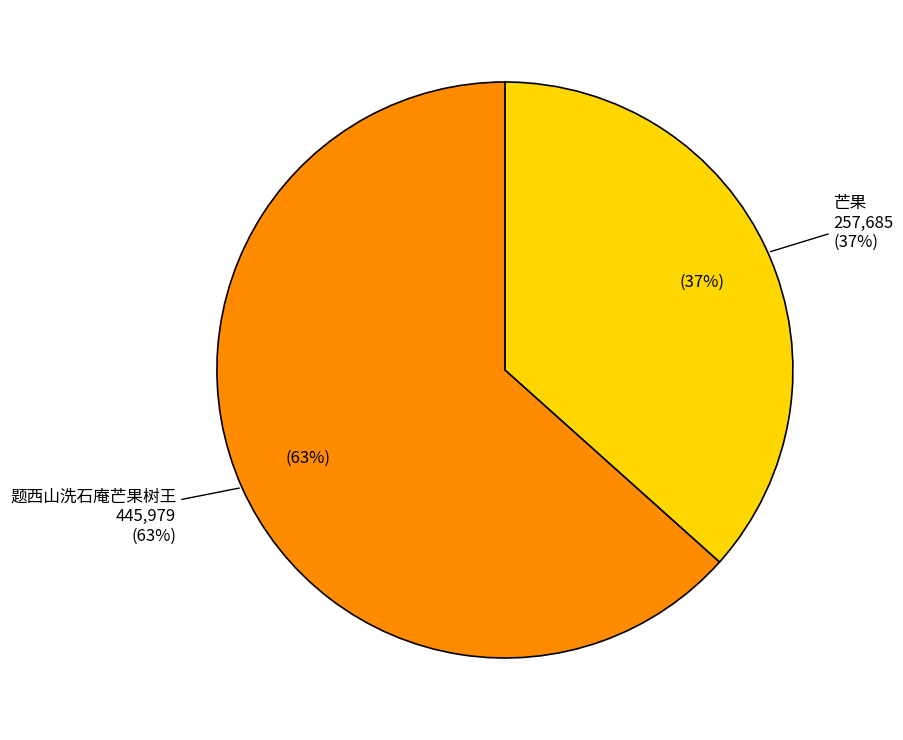

What is the change in value from 芒果 to 题西山洗石庵芒果树王?

+188294